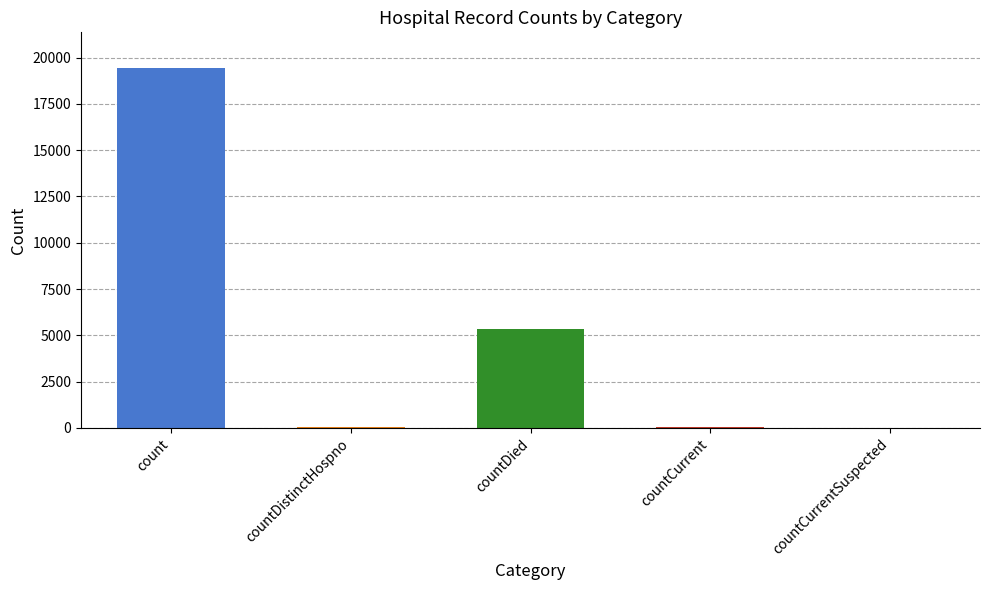

Between countDied and countCurrentSuspected, which is larger?

countDied